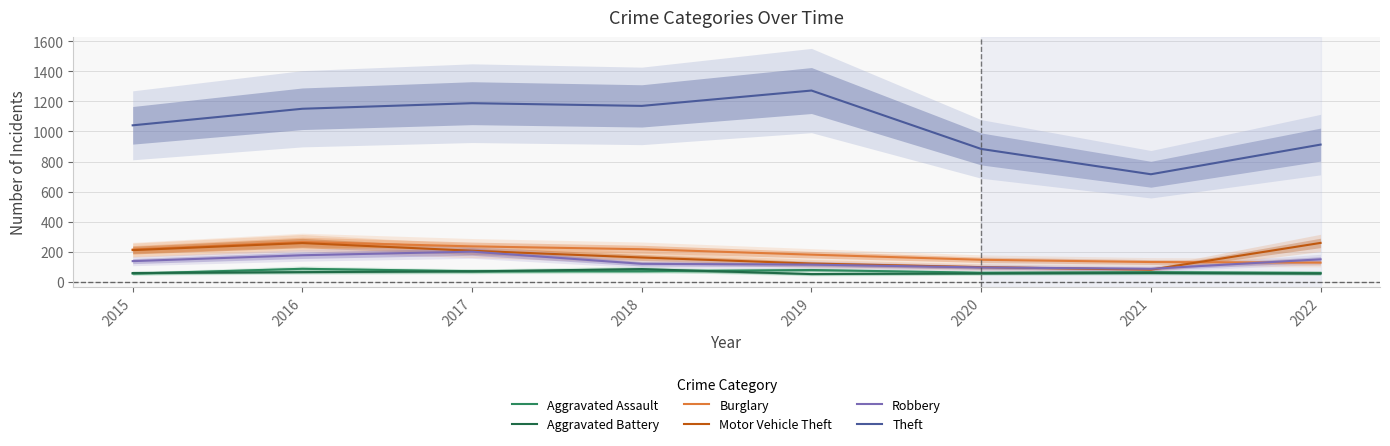

Count the number of data series in this chart.

6